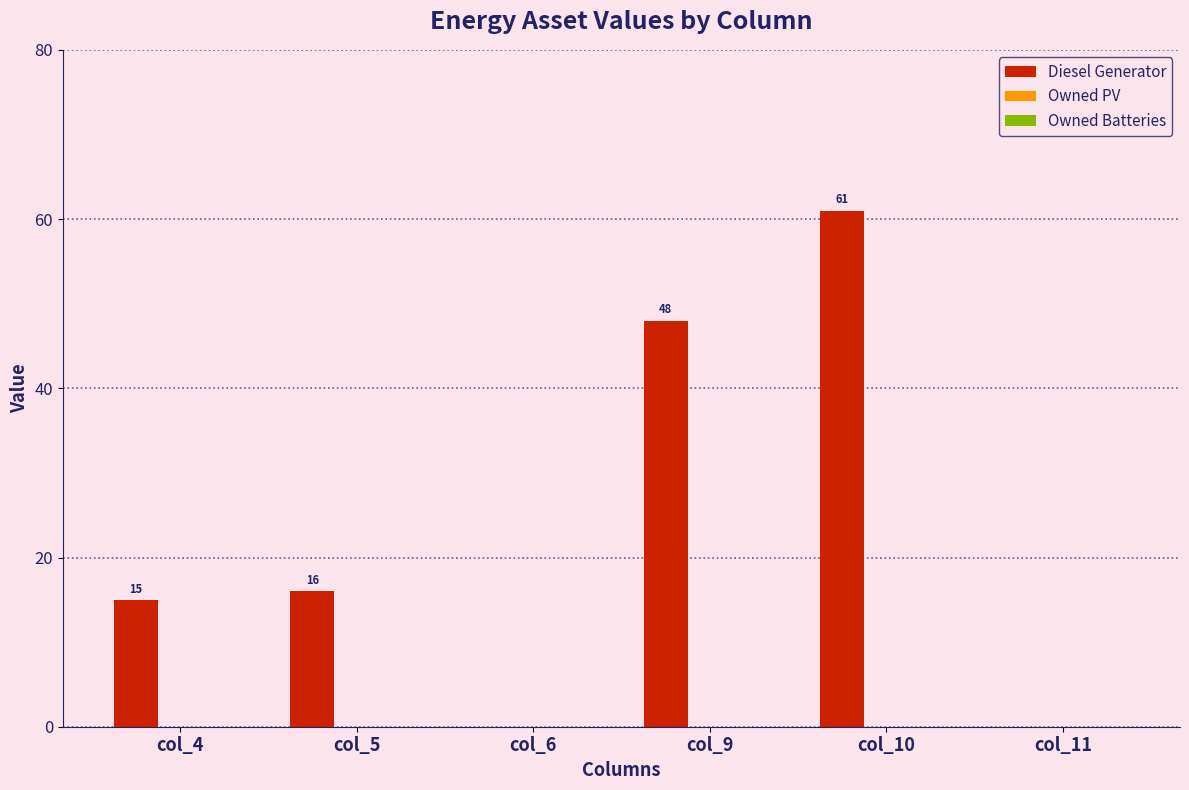

Reading left to right, extract all data points from this chart.

col_4=15	col_5=16	col_6=0	col_9=48	col_10=61	col_11=0